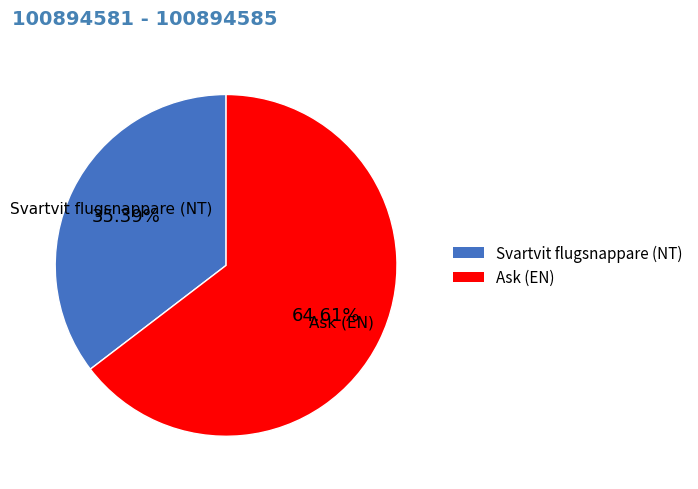

Approximately how many times larger is the value at Ask (EN) compared to Svartvit flugsnappare (NT)?

1.8